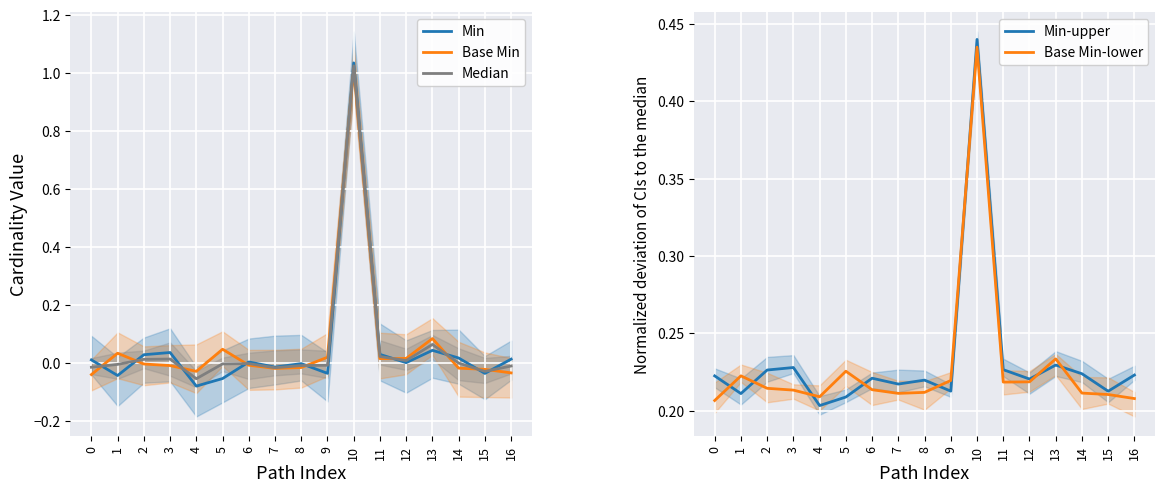

How many times do Min-upper and Min cross each other?

2